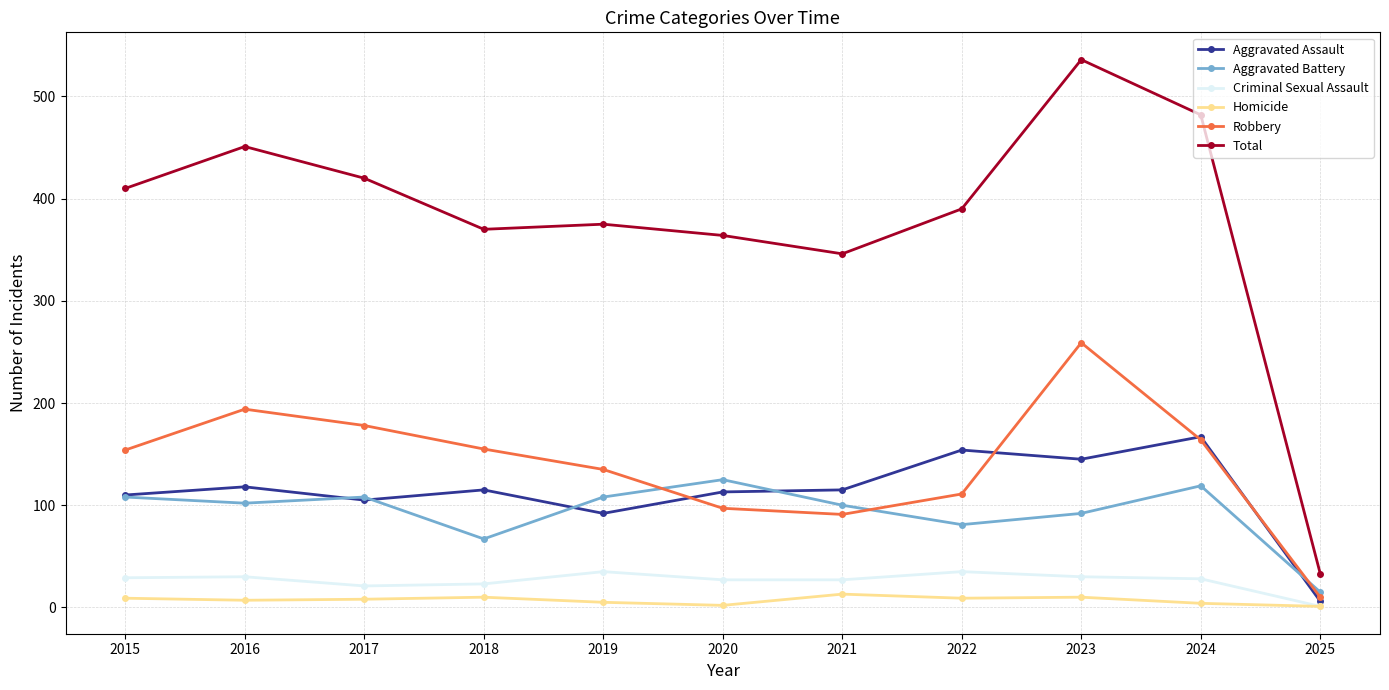

What are all the series names shown in the legend?

Aggravated Assault, Aggravated Battery, Criminal Sexual Assault, Homicide, Robbery, Total